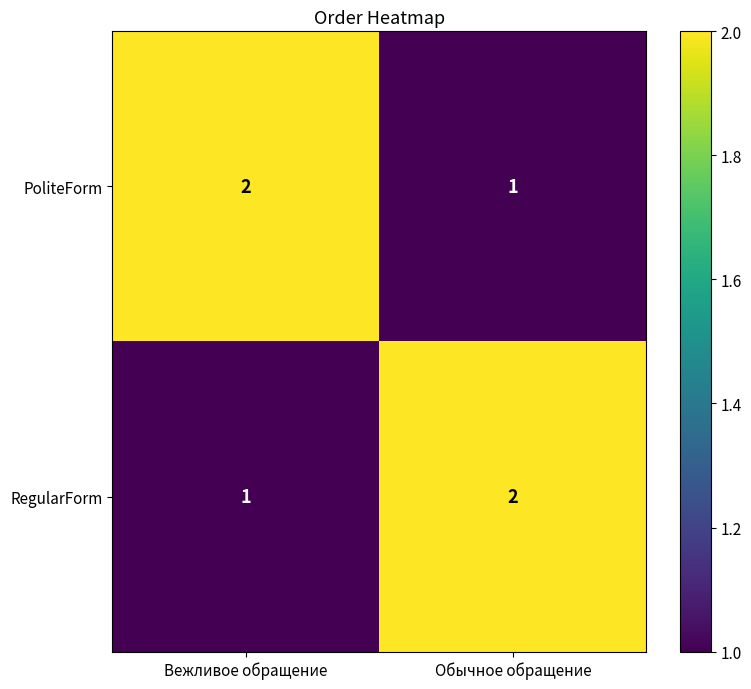

Reading left to right, list all the values displayed in this chart.

PoliteForm: 2	1
RegularForm: 1	2